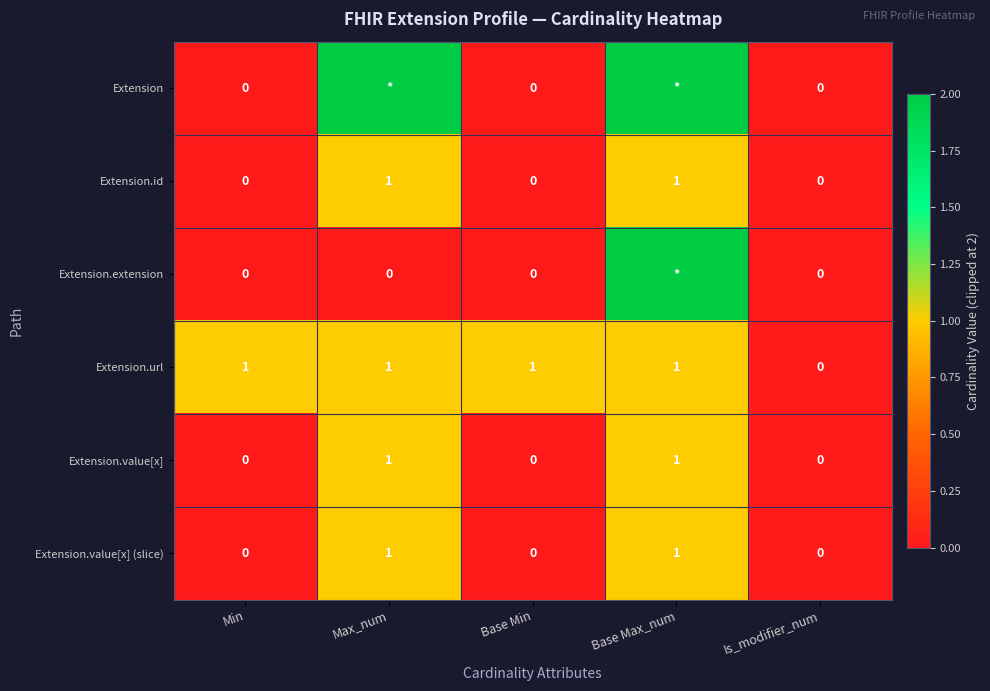

What is the difference between the highest and lowest values at Base Min?

1